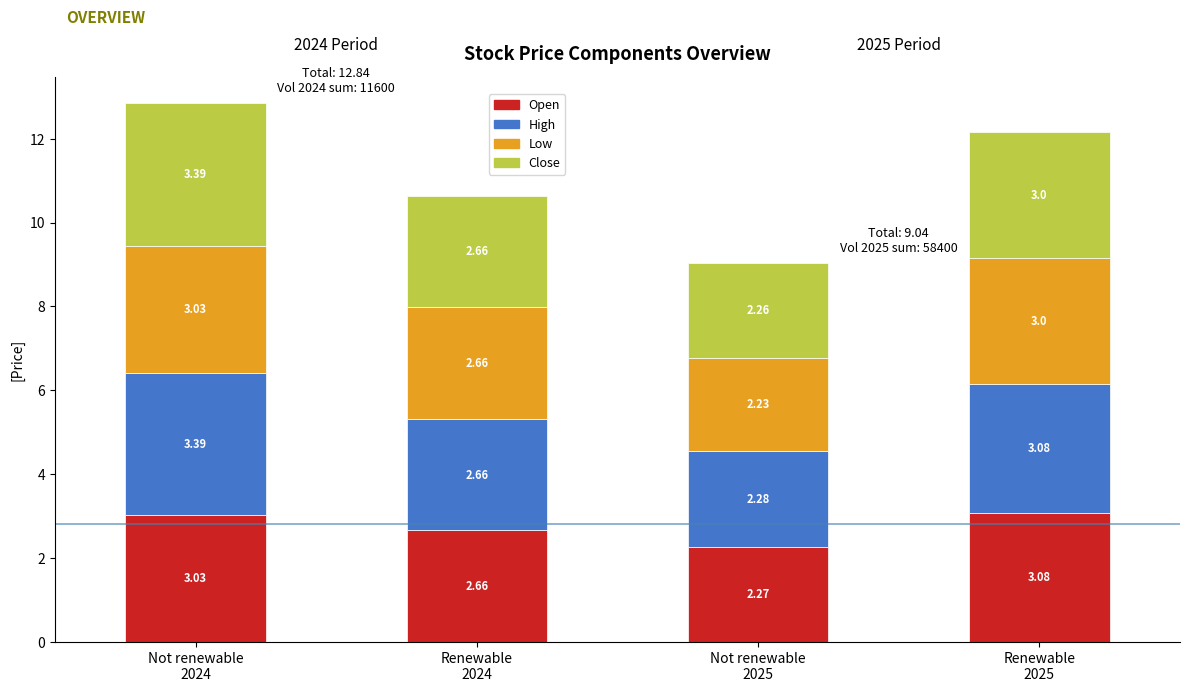

What is the sum of all Open values?

11.0